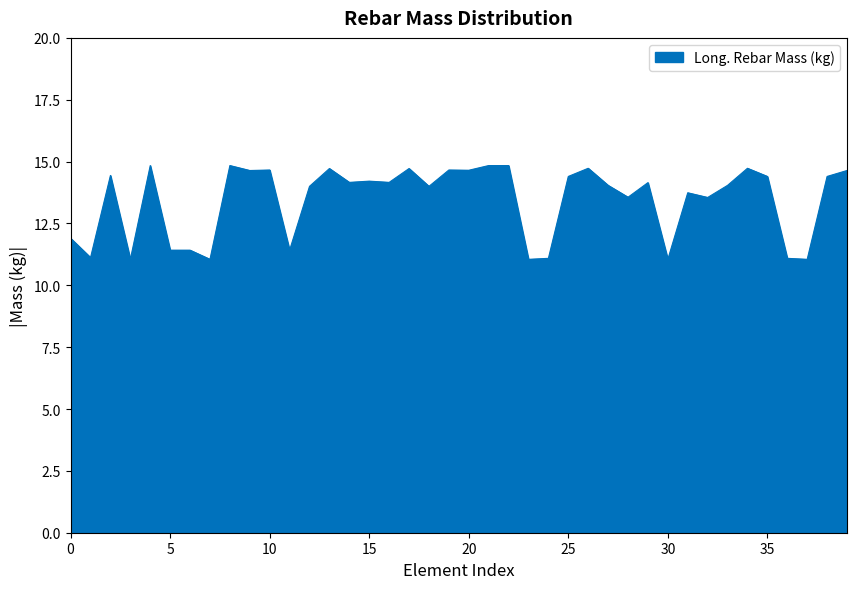

What is the maximum value shown in the chart?

14.8